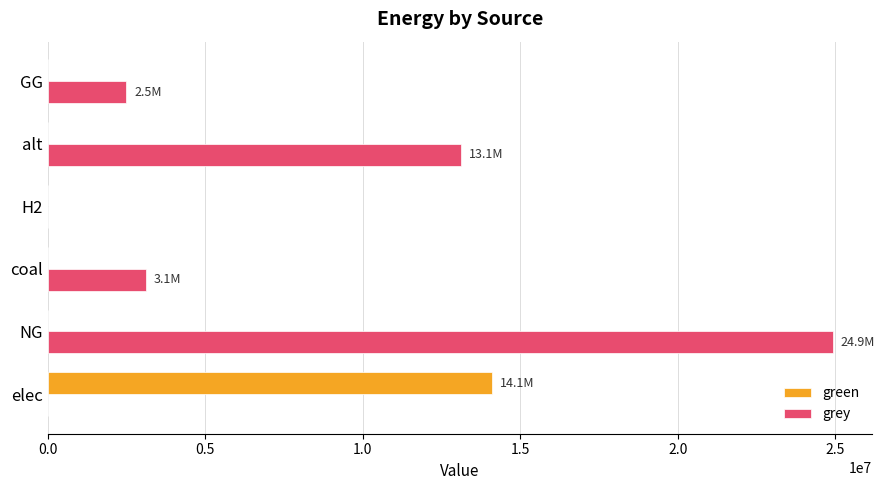

Between elec and coal, which series saw the biggest shift?

green